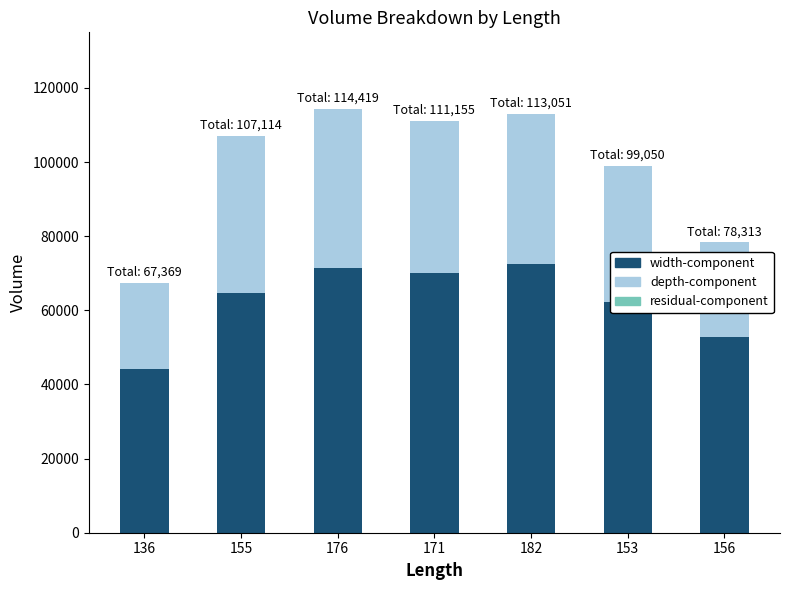

Where does the depth-component series first go above 40477?

155